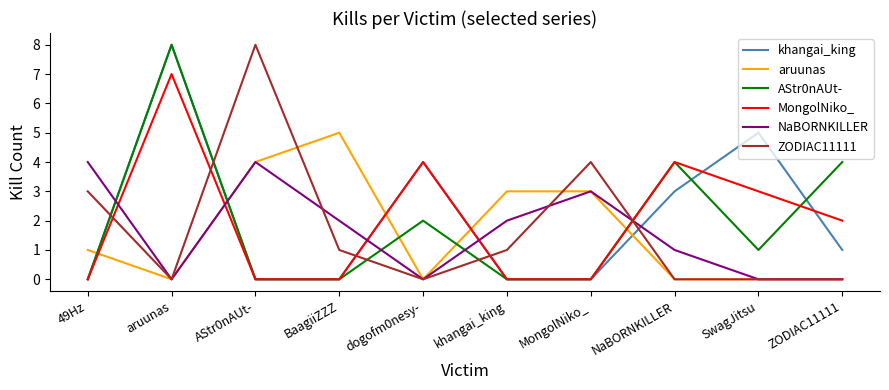

What are all the series names shown in the legend?

khangai_king, aruunas, AStr0nAUt-, MongolNiko_, NaBORNKILLER, ZODIAC11111